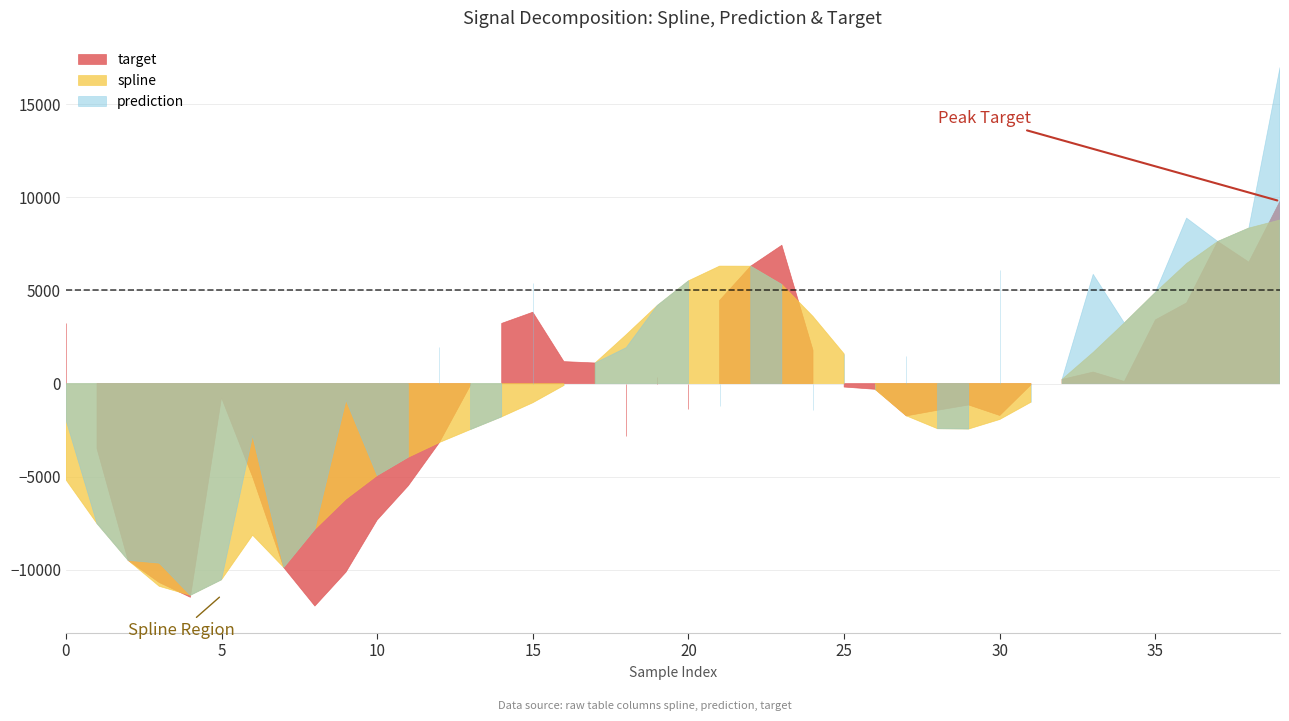

Is the value of prediction at 17 greater than the value of target at 5?

Yes